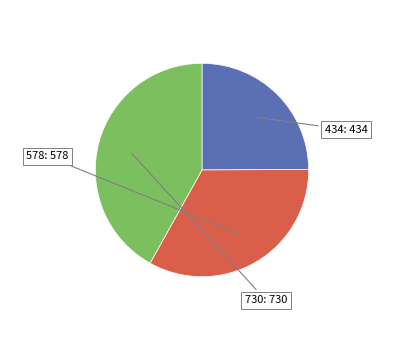

Which slice is the smallest?

434